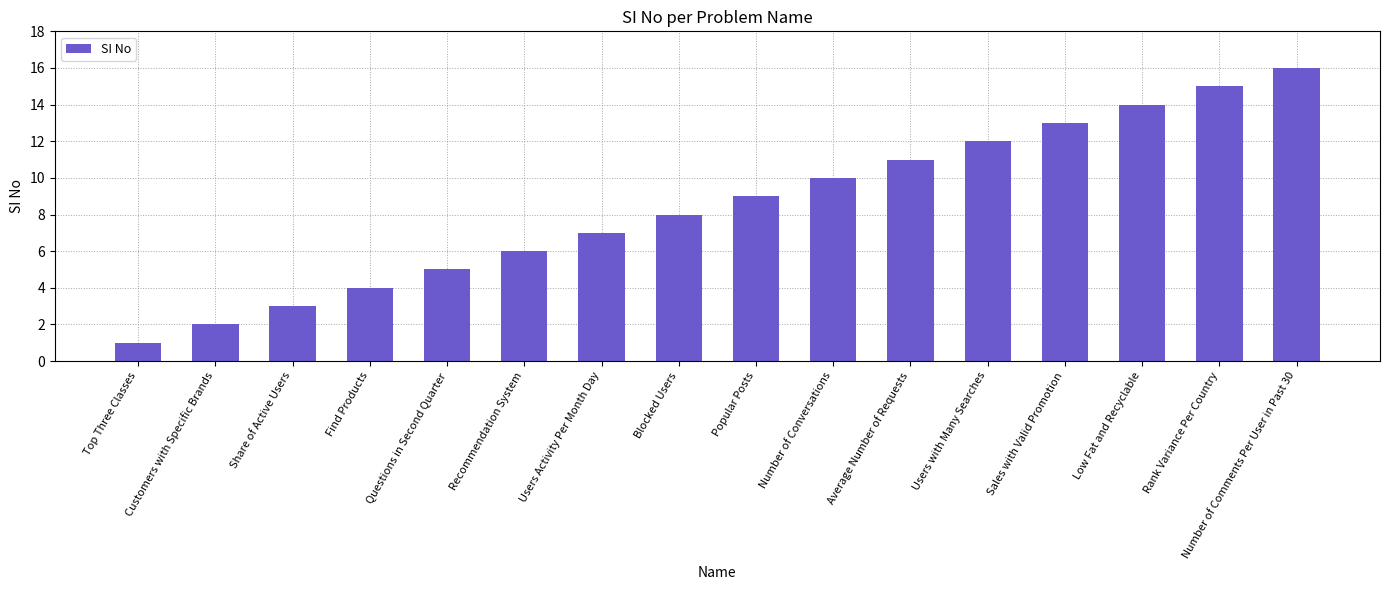

At which label is the value closest to 8?

Blocked Users